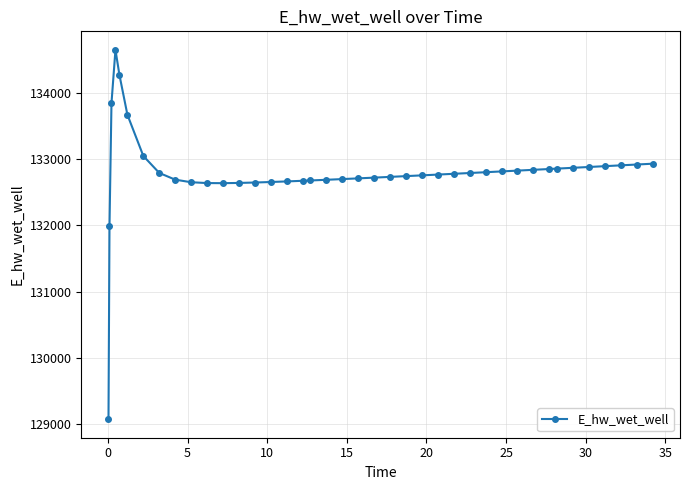

What is the minimum value shown in the chart?

129076.6